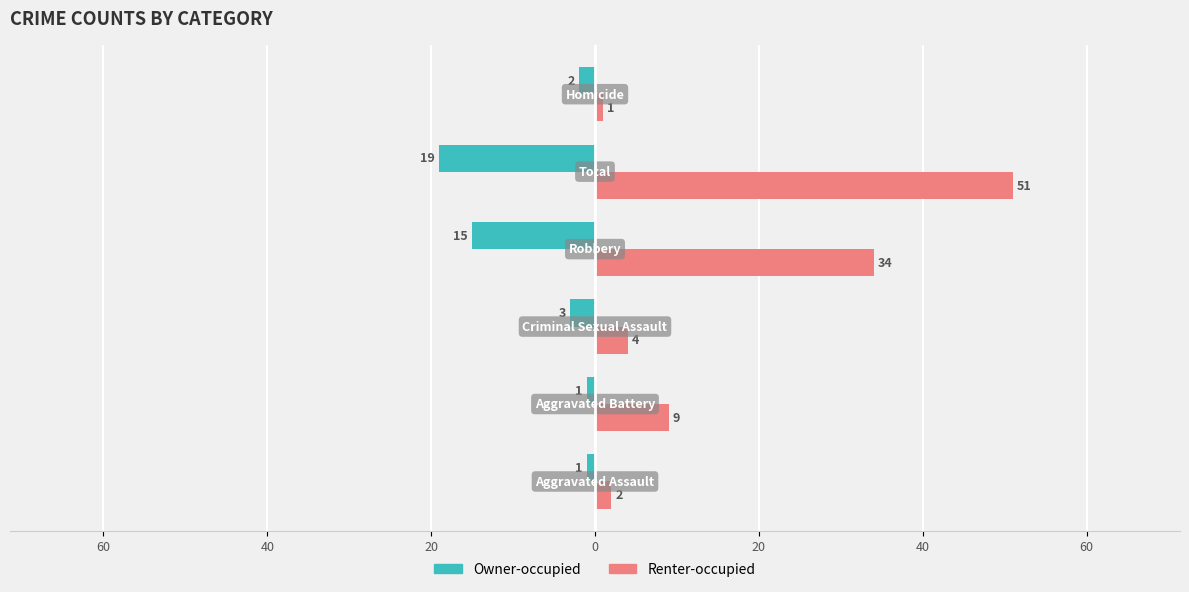

What are all the series names shown in the legend?

Owner-occupied, Renter-occupied